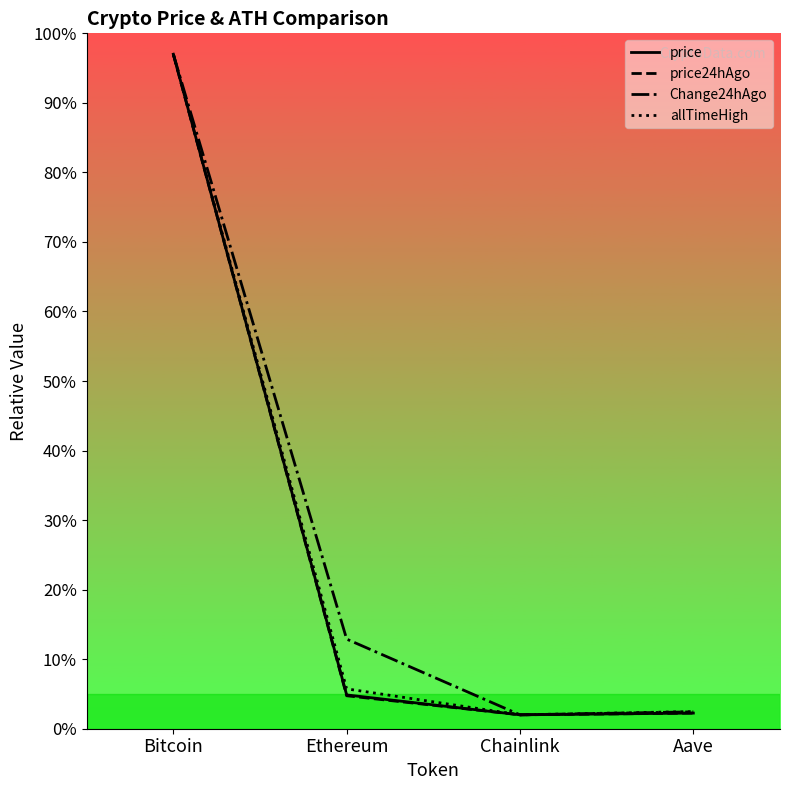

What is the difference between the maximum and minimum values in the Change24hAgo series?

95.0